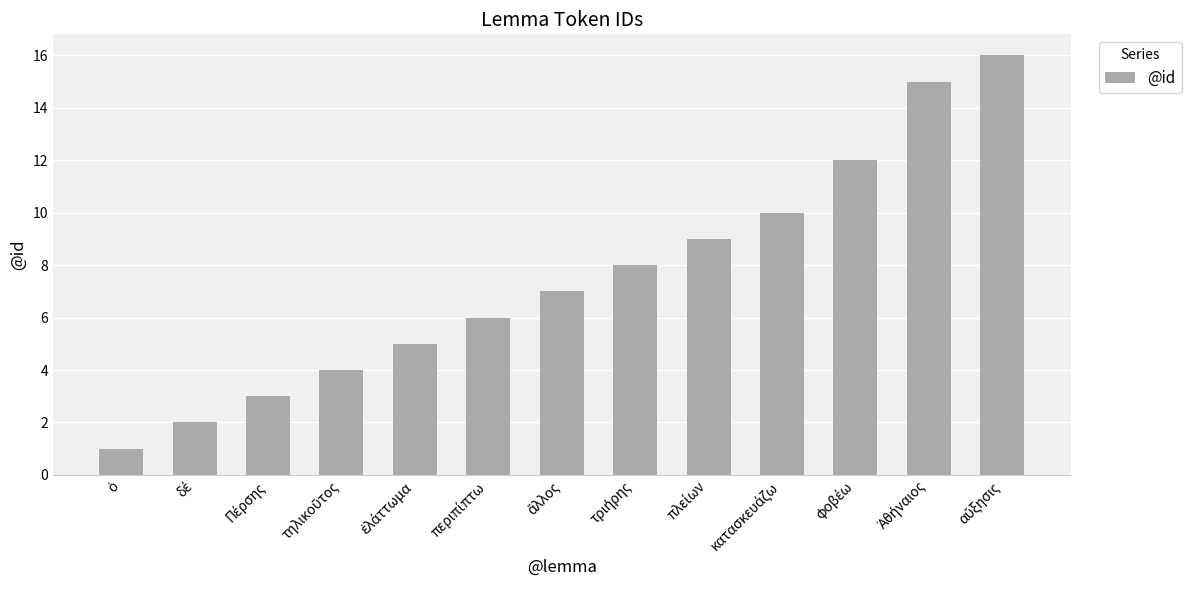

What is the greatest value displayed?

16